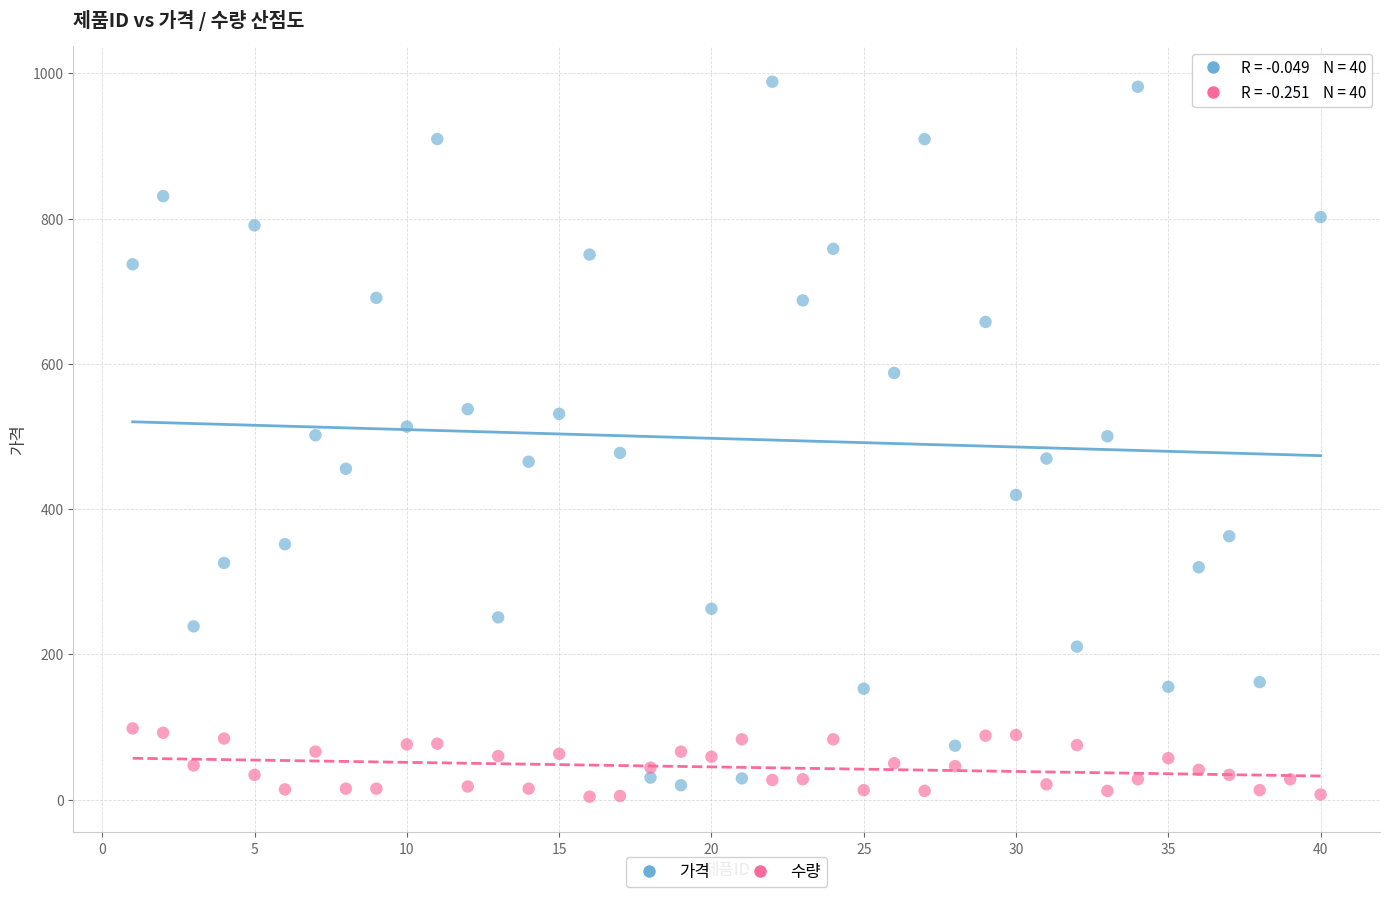

Which series has the largest Y range (max minus min)?

가격